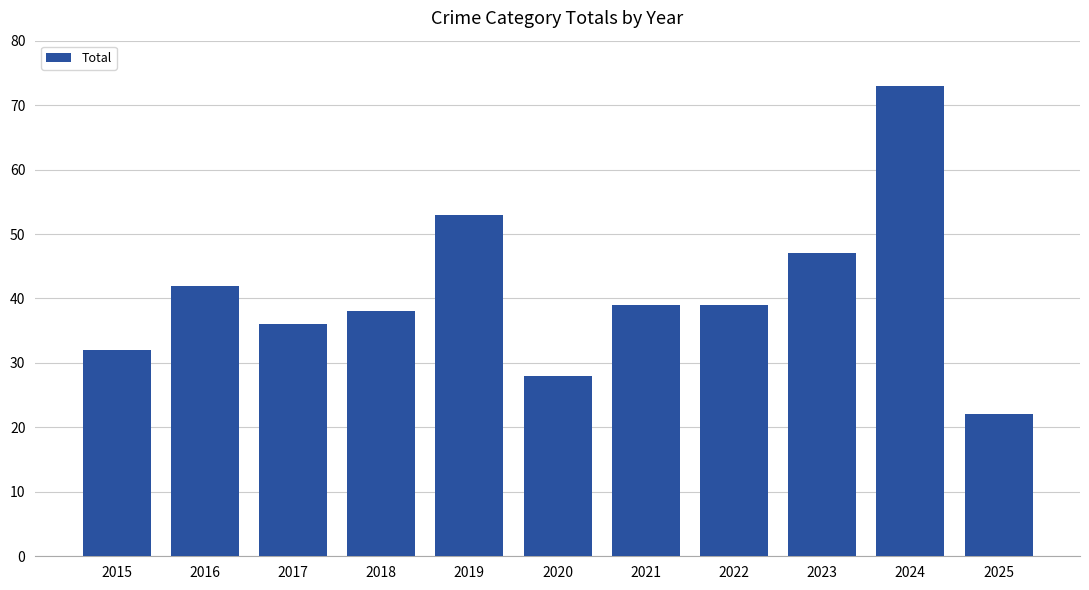

Approximately how many times larger is the value at 2016 compared to 2022?

1.1